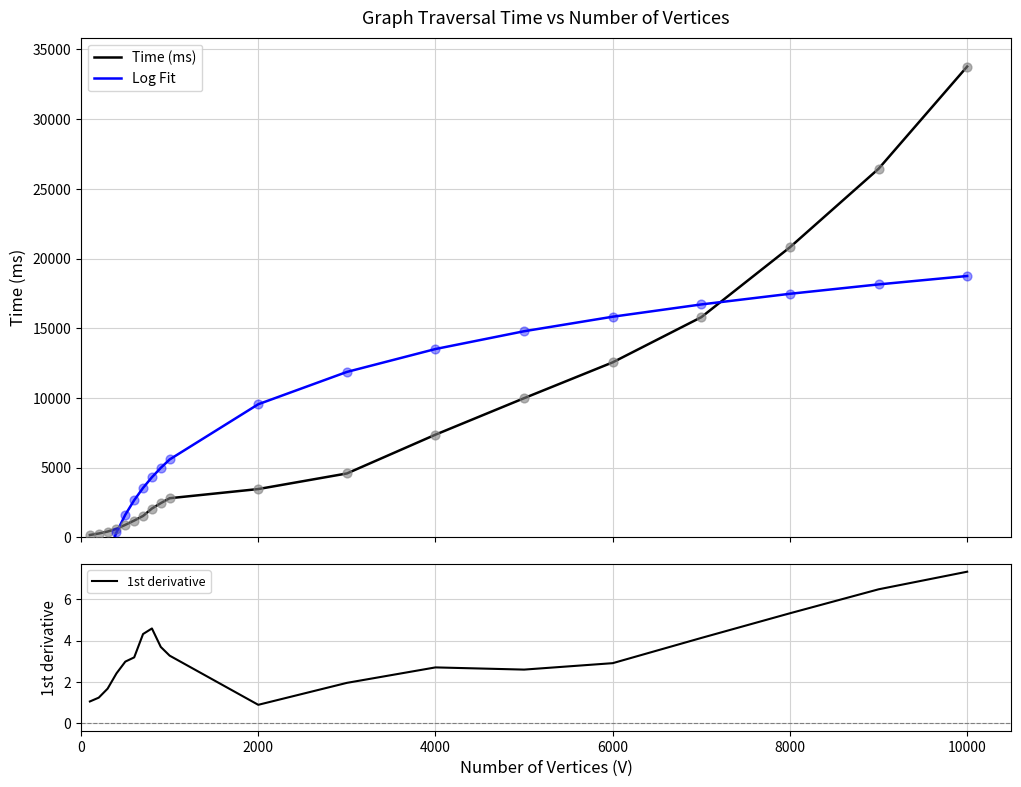

What is the maximum value for Time (ms)?

33773